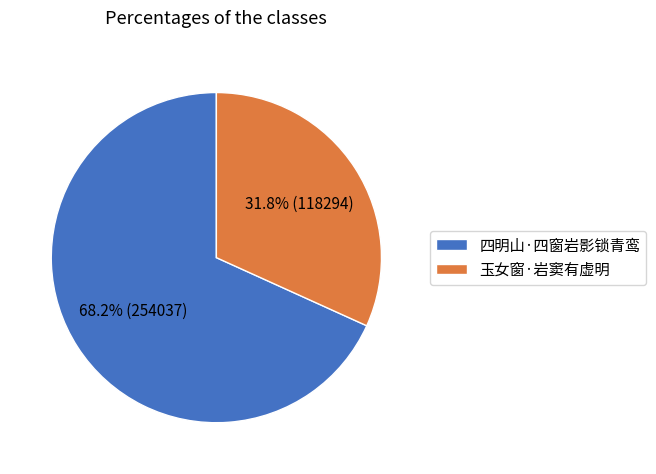

Combined, do 四明山·四窗岩影锁青鸾 and 玉女窗·岩窦有虚明 account for over 50%?

Yes